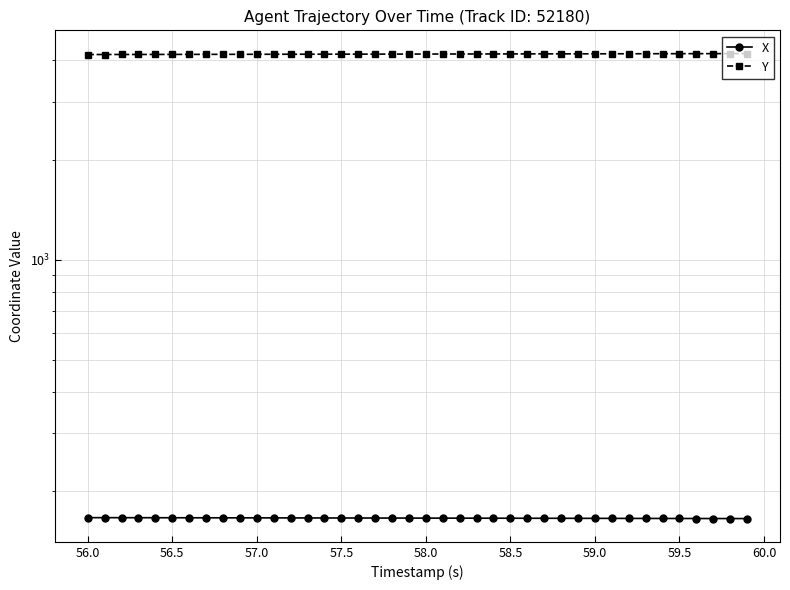

Rank the series by their maximum value, from highest to lowest.

Y, X